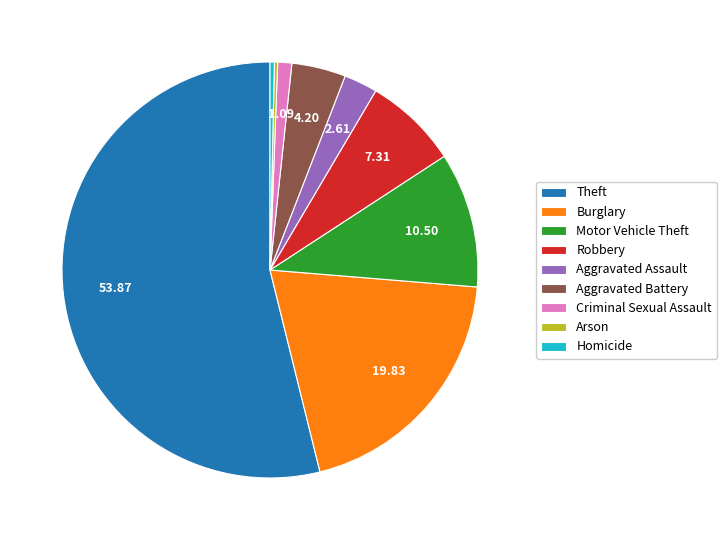

Is the sum of Criminal Sexual Assault and Theft greater than half?

Yes